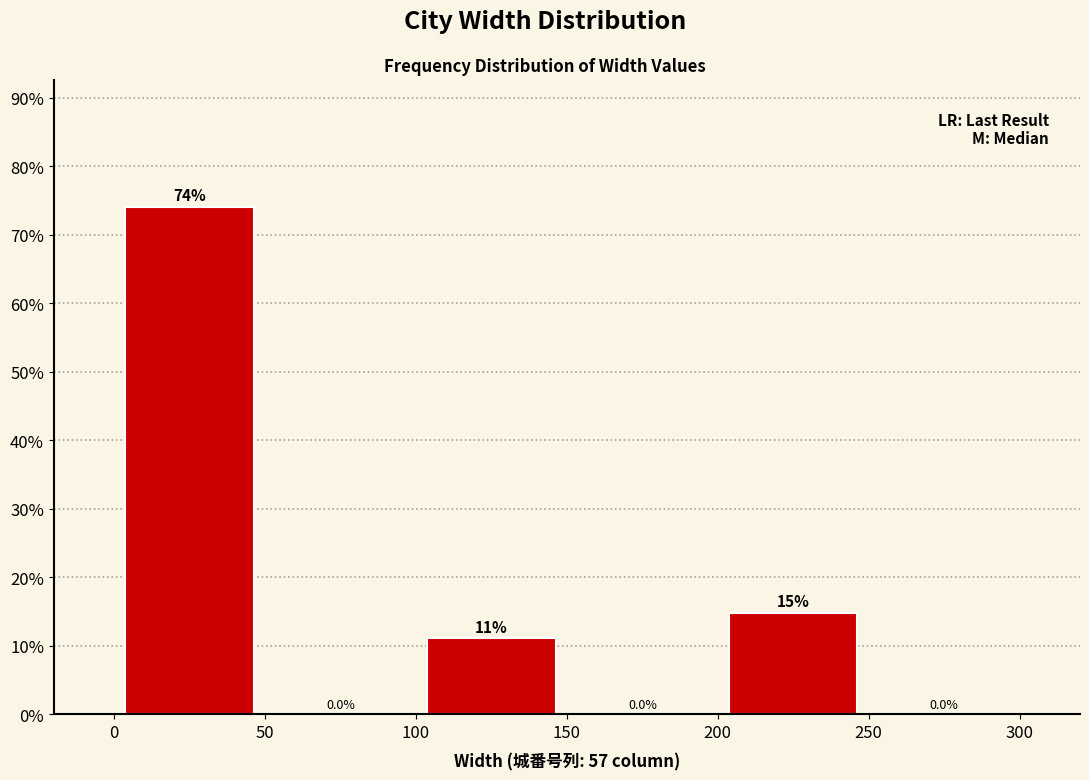

Over which range of the x-axis is the bar tallest?

0 to 50